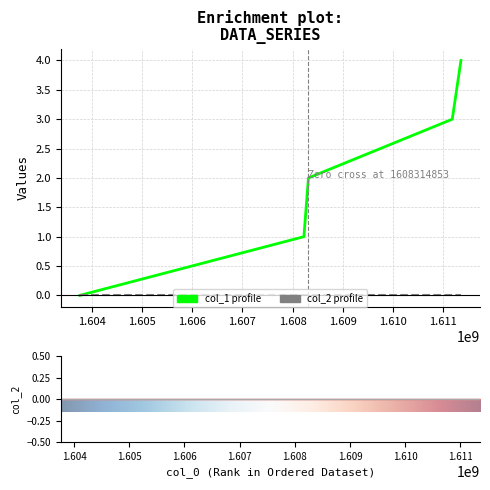

True or false: the data has more than 1 interior local peaks.

False